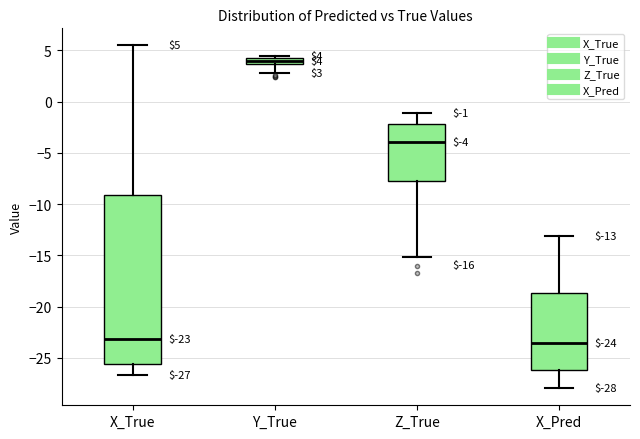

Which box has the highest median line?

Y_True